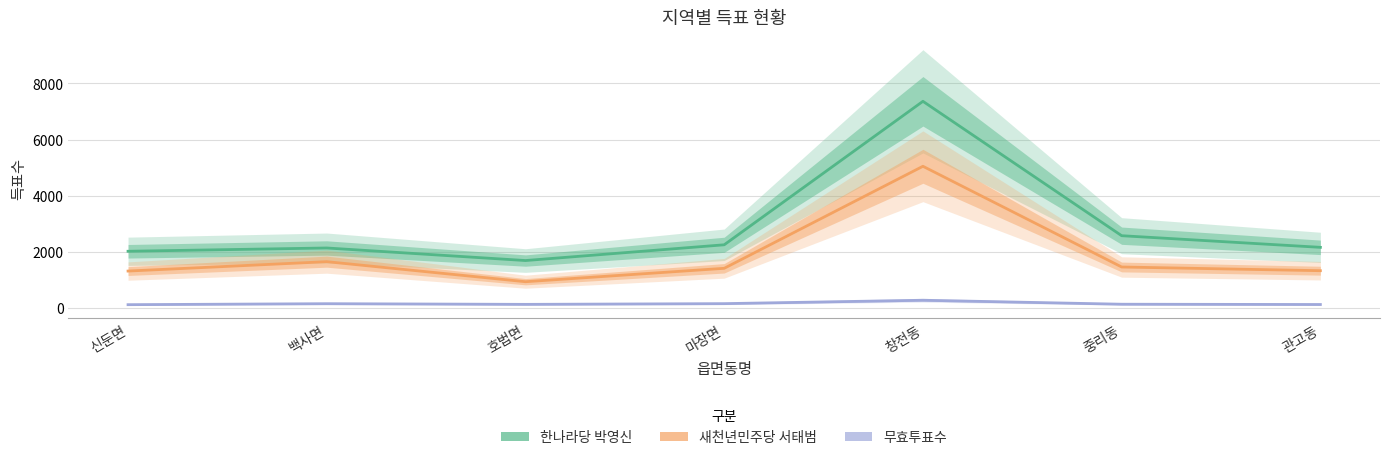

What is the label of the 3rd point from the left?

호법면